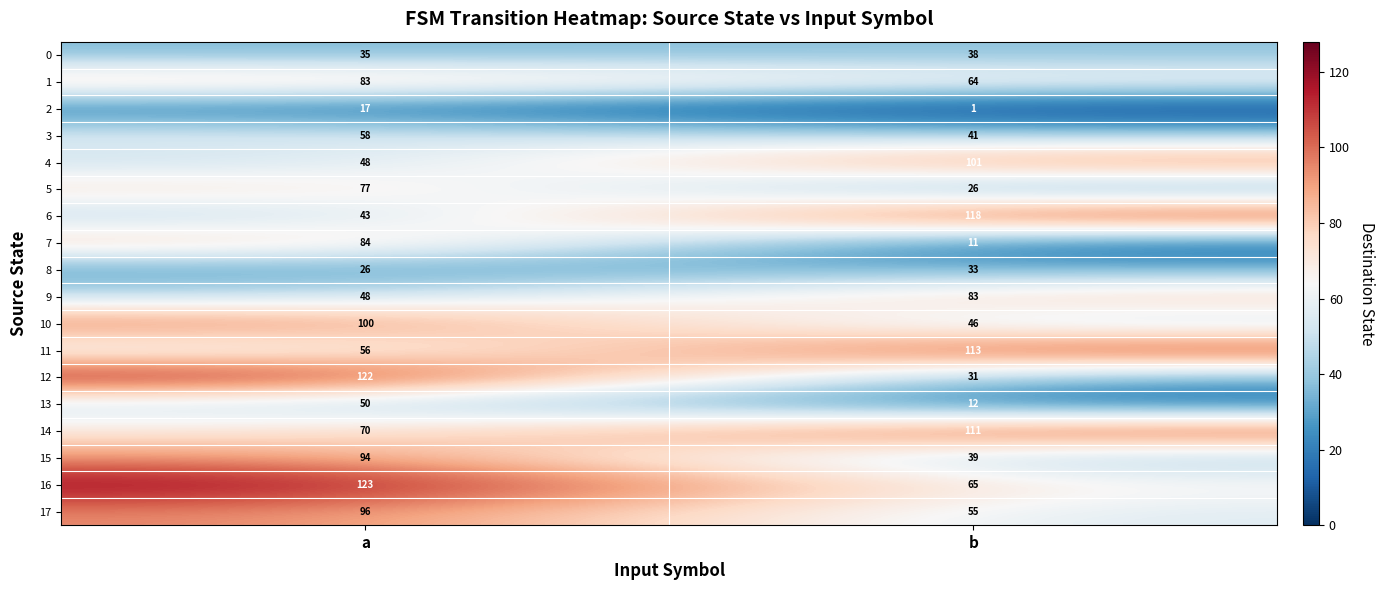

At how many categories does at least one series exceed 3?

2